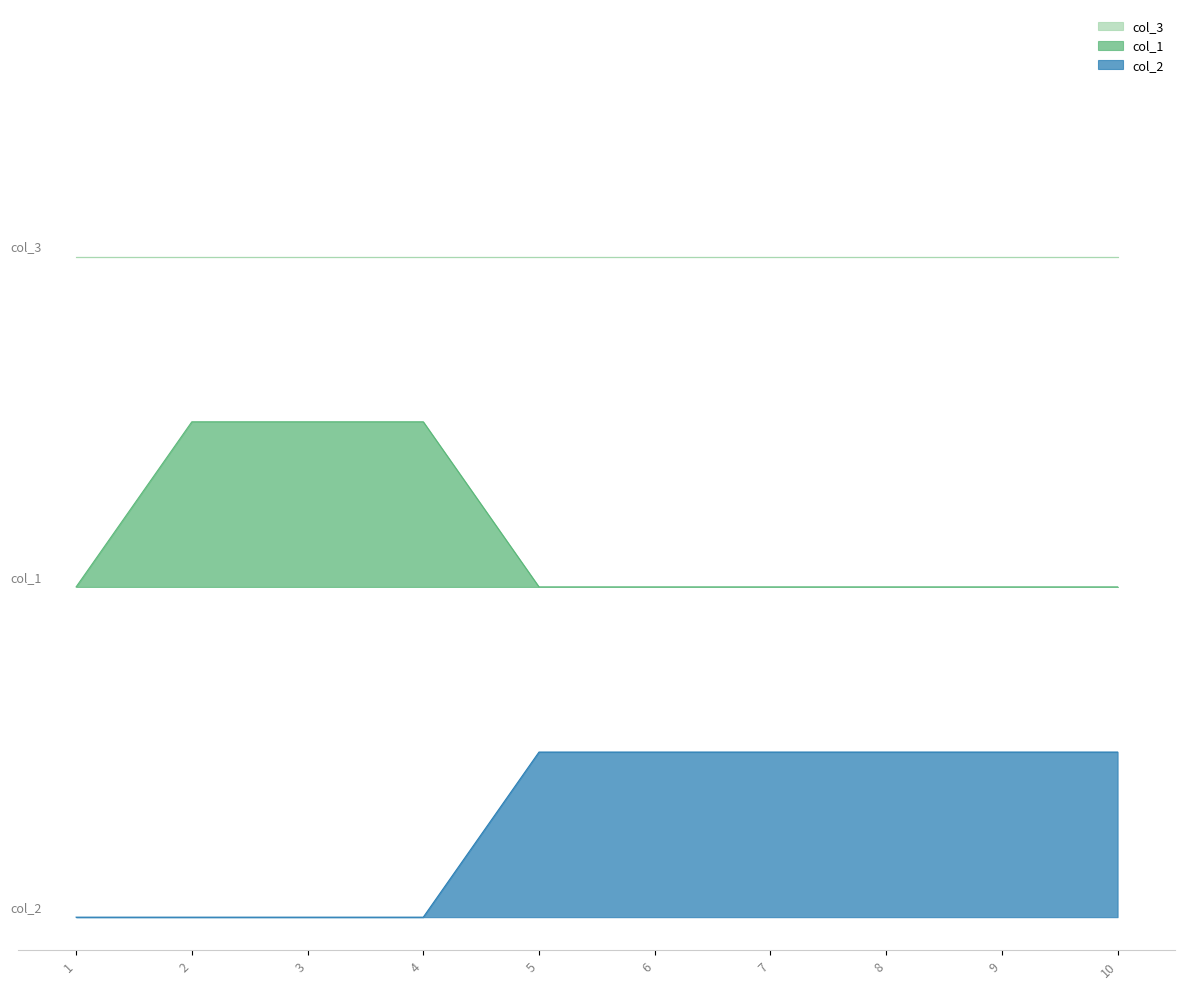

Is it true that 2 equals 1 at 8?

True